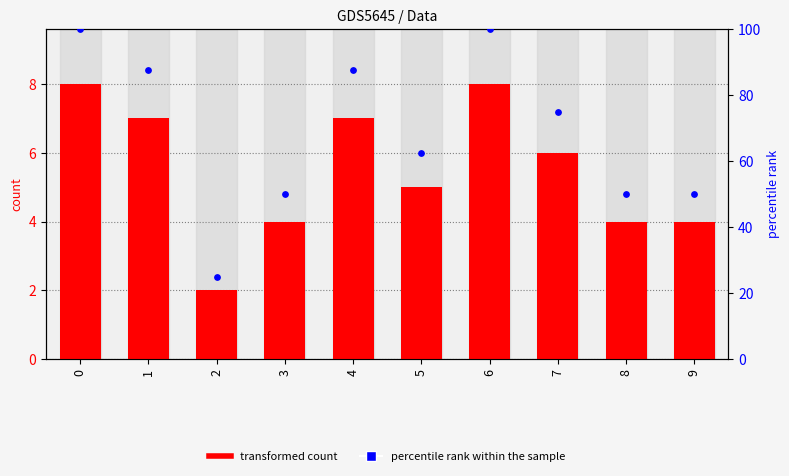

Is the value of percentile rank within the sample at 8 greater than the value of values at 1?

Yes